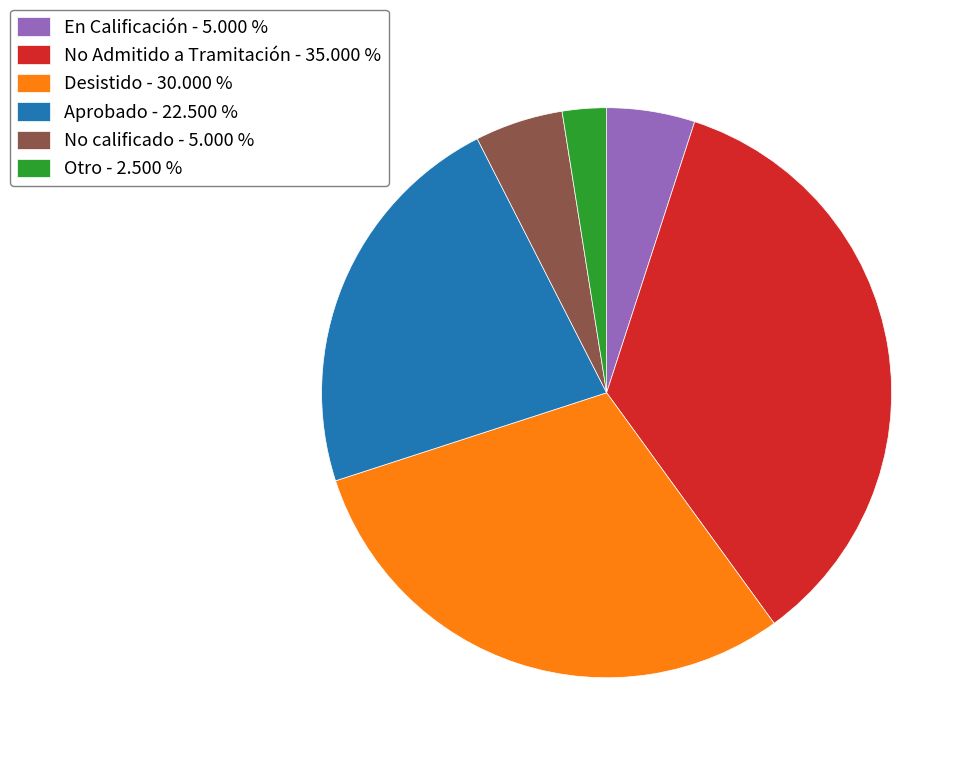

Which has a higher value, Aprobado - 22.500 % or Otro - 2.500 %?

Aprobado - 22.500 %